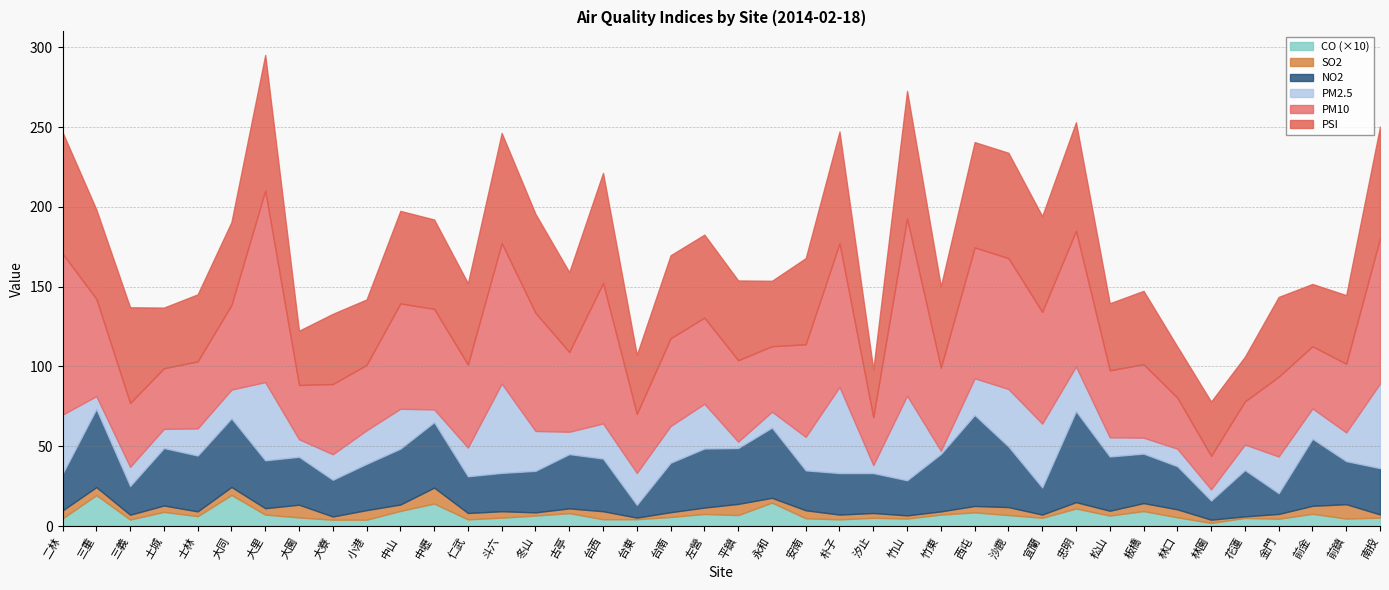

What is the lowest value of the SO2 series?

1.0